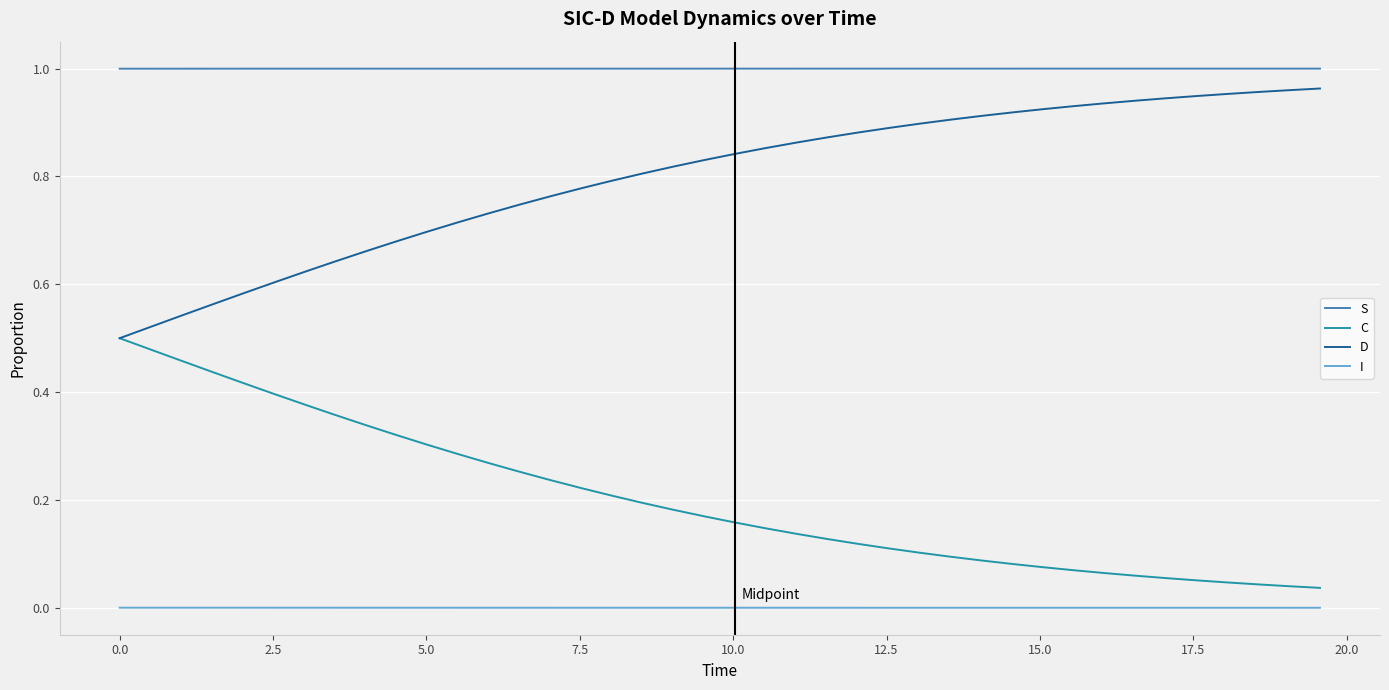

Rank the series by their average value, from highest to lowest.

S, D, C, I